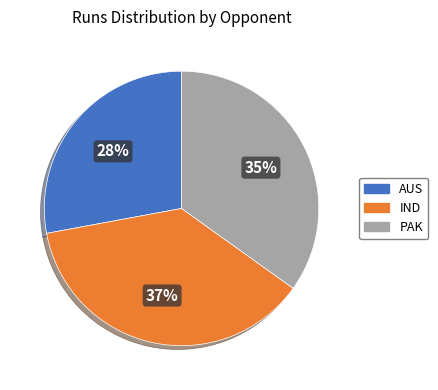

Is the sum of IND and PAK greater than half?

Yes